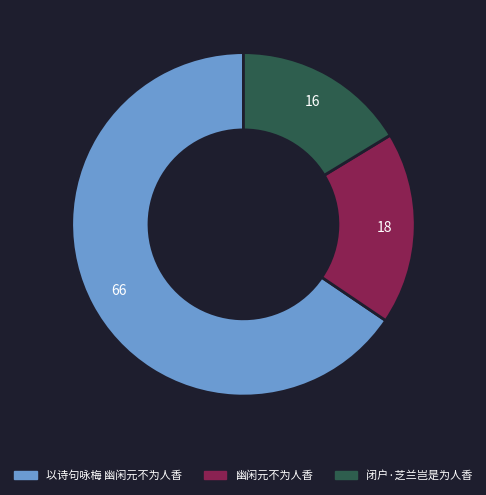

Is there any slice that represents more than half of the pie?

Yes